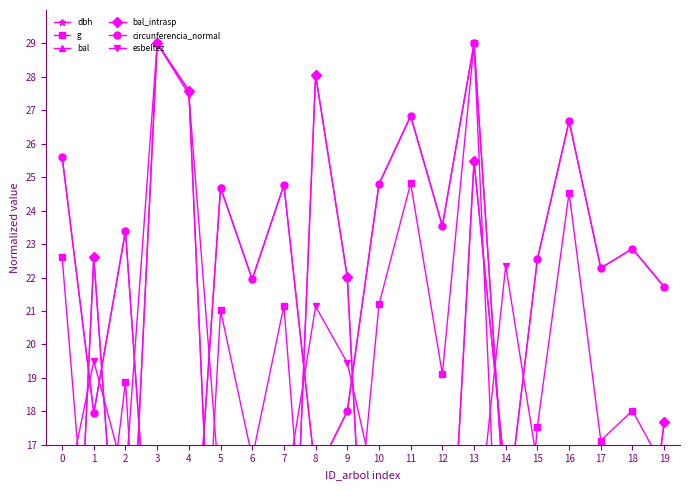

What is the total value across all series at 7?

95.9